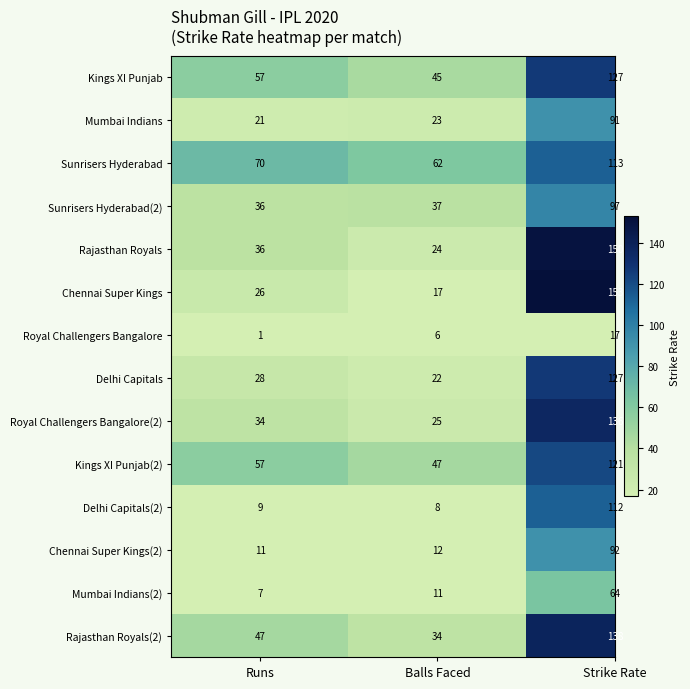

What is the difference between the maximum and minimum values in the Delhi Capitals(2) series?

104